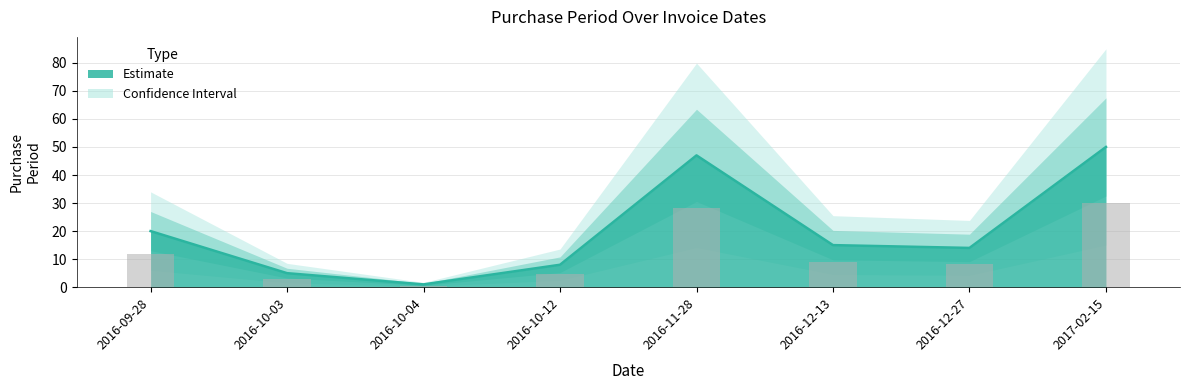

Where does the data first go above 15?

2016-09-28